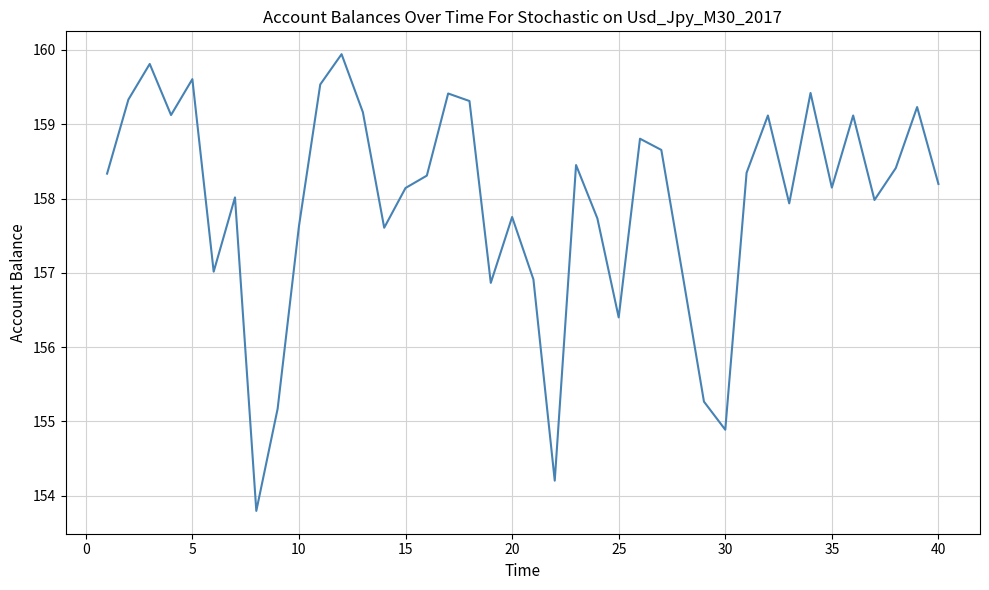

What is the smallest value displayed?

153.8